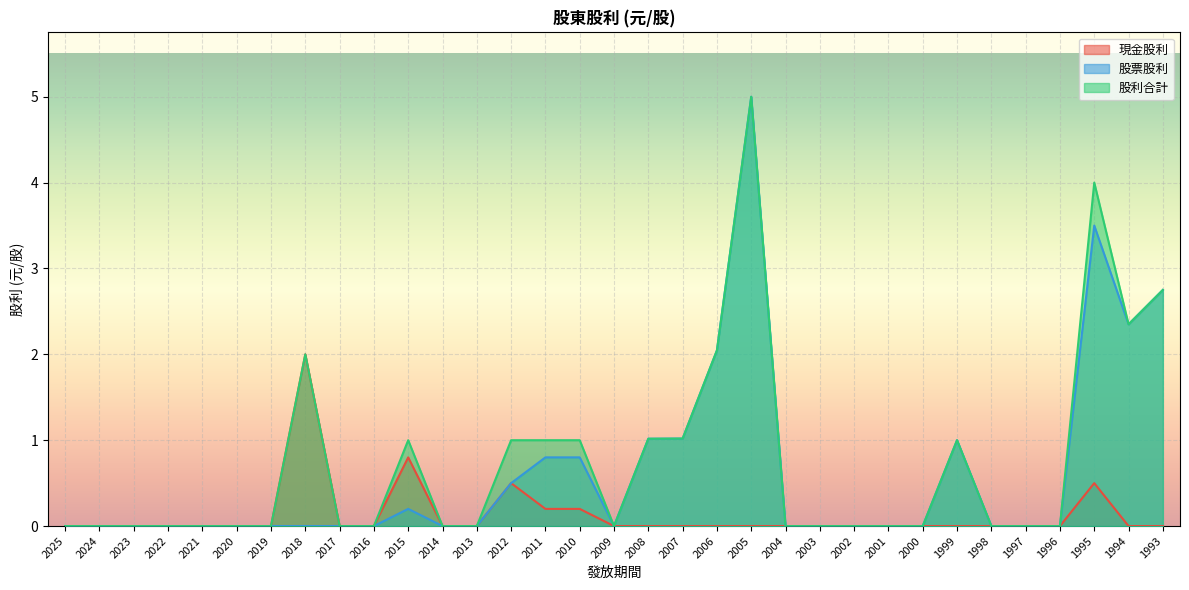

How many interior local peaks does the 現金股利 series have?

4